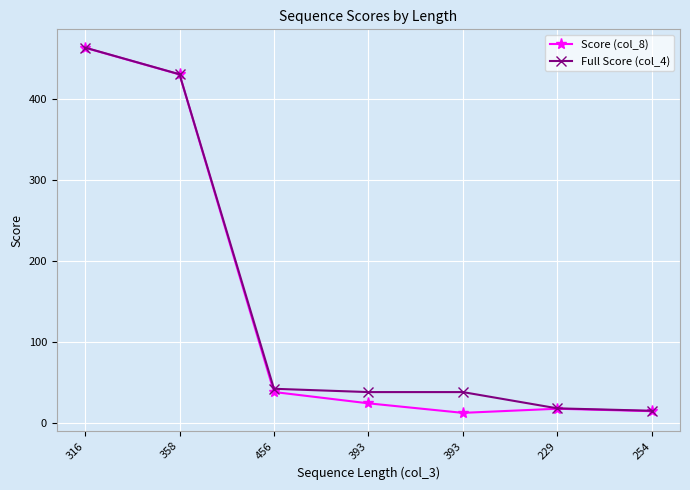

List the series in order of their peak value, highest first.

Full Score (col_4), Score (col_8)